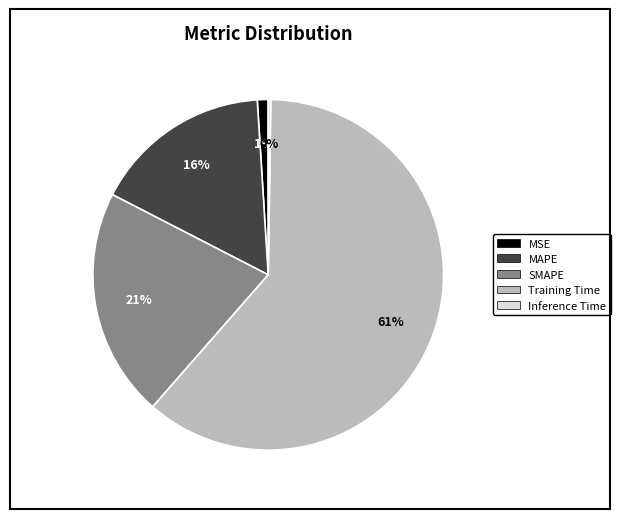

Which category has the biggest portion of the pie?

Training Time